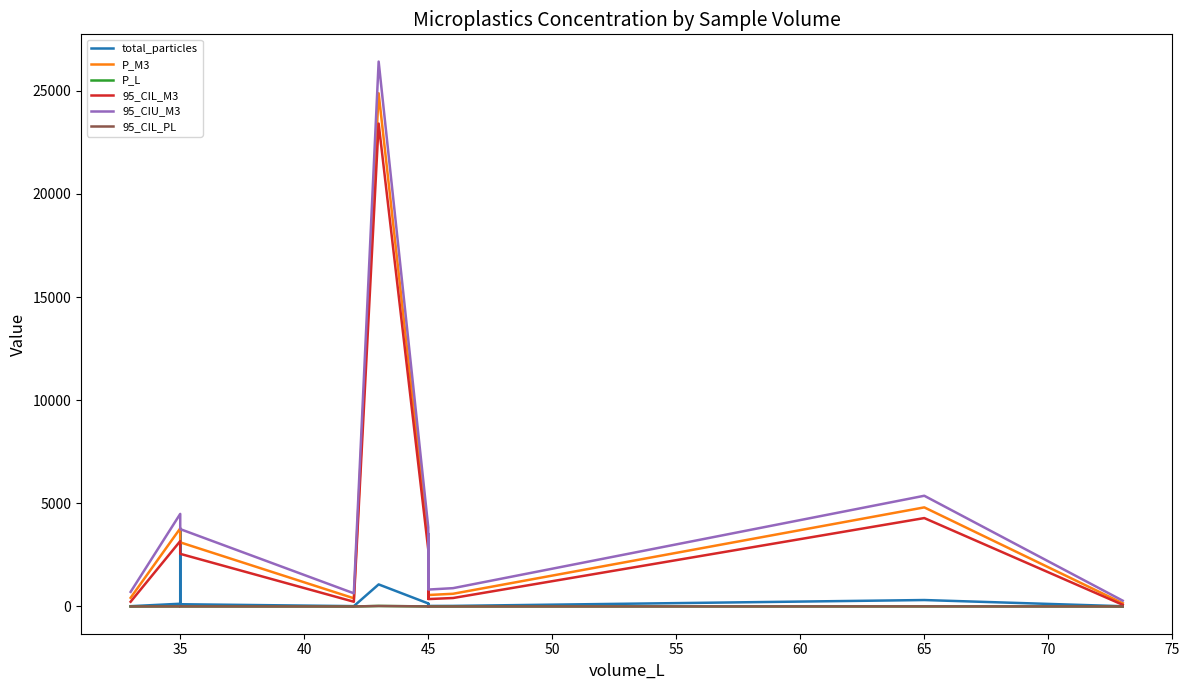

True or false: P_M3 and 95_CIU_M3 cross at least once.

False